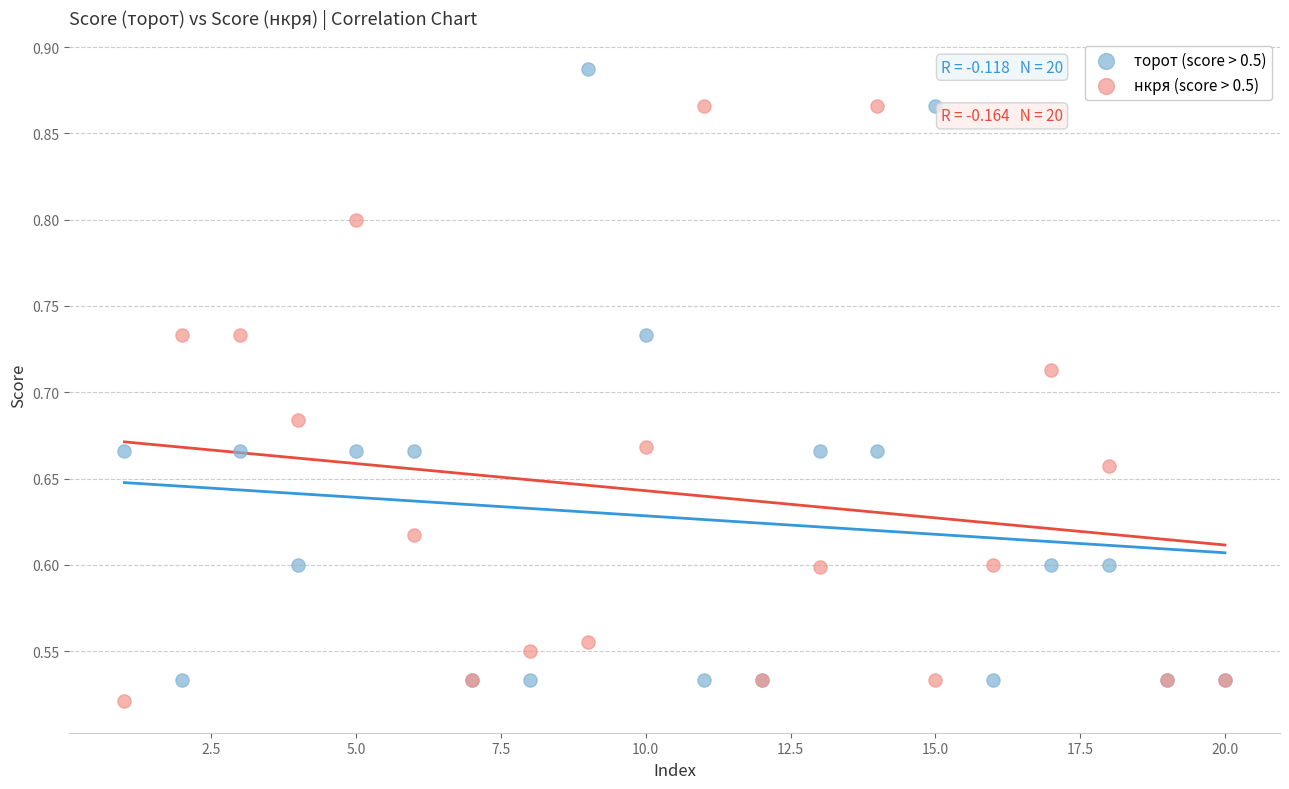

Which series has the widest spread of Y values?

торот (score > 0.5)